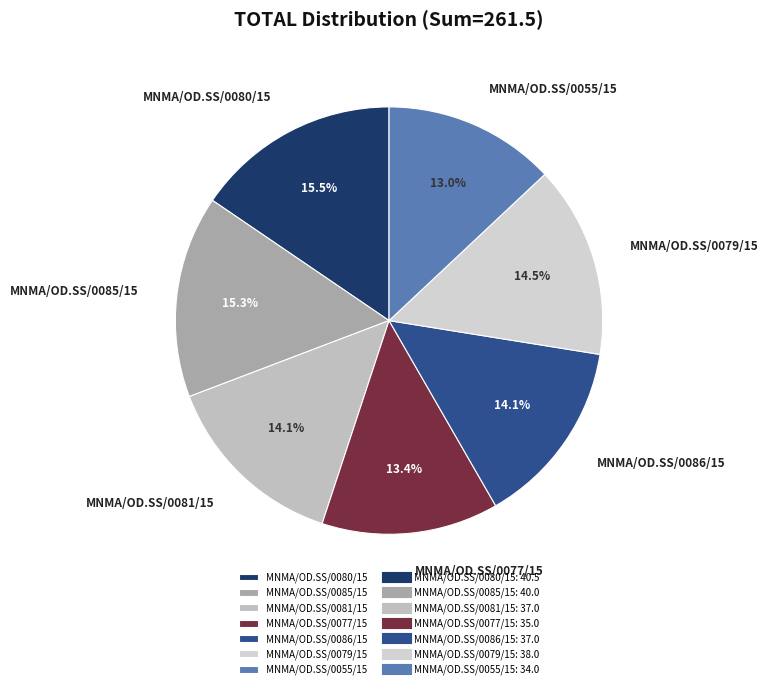

To the nearest percent, what is the difference between the MNMA/OD.SS/0077/15 and MNMA/OD.SS/0081/15 slice percentages?

1%